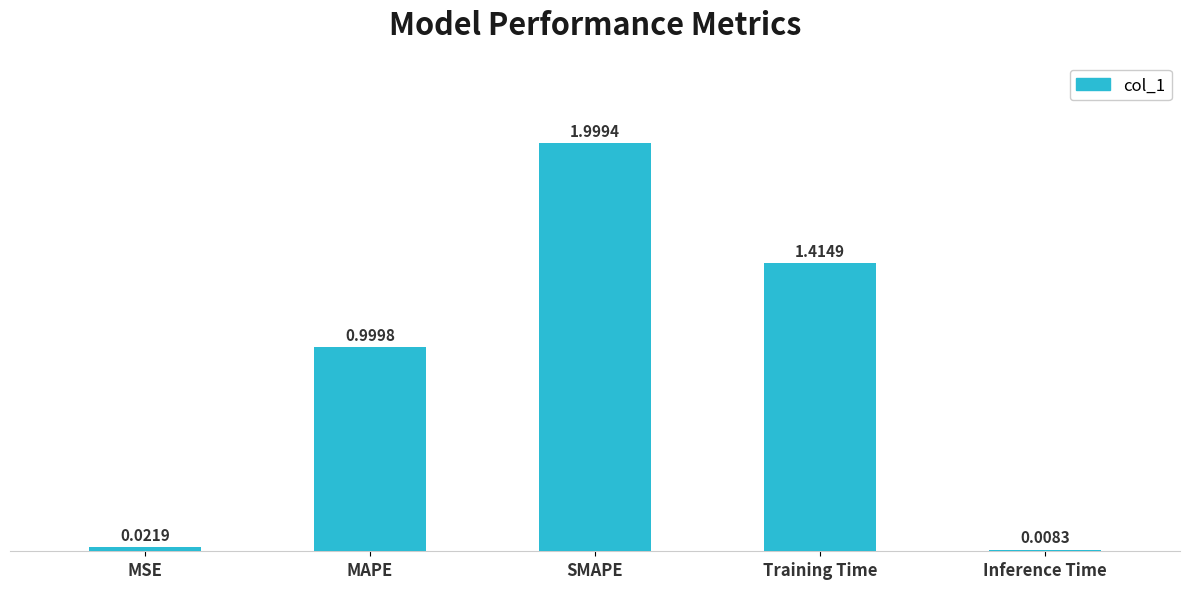

What is the sum of the values at SMAPE and Inference Time?

2.0